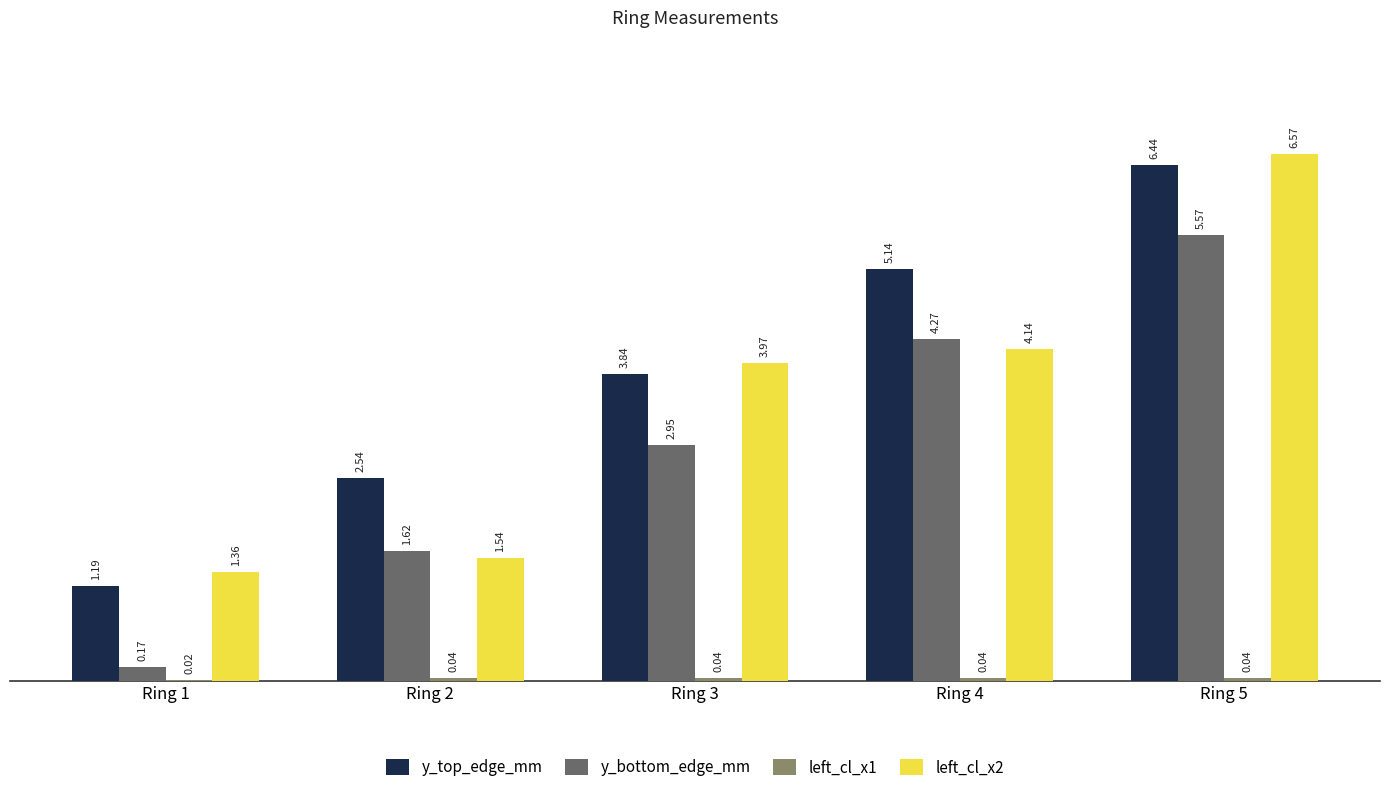

What is the sum of the y_bottom_edge_mm values at Ring 3 and Ring 2?

4.6